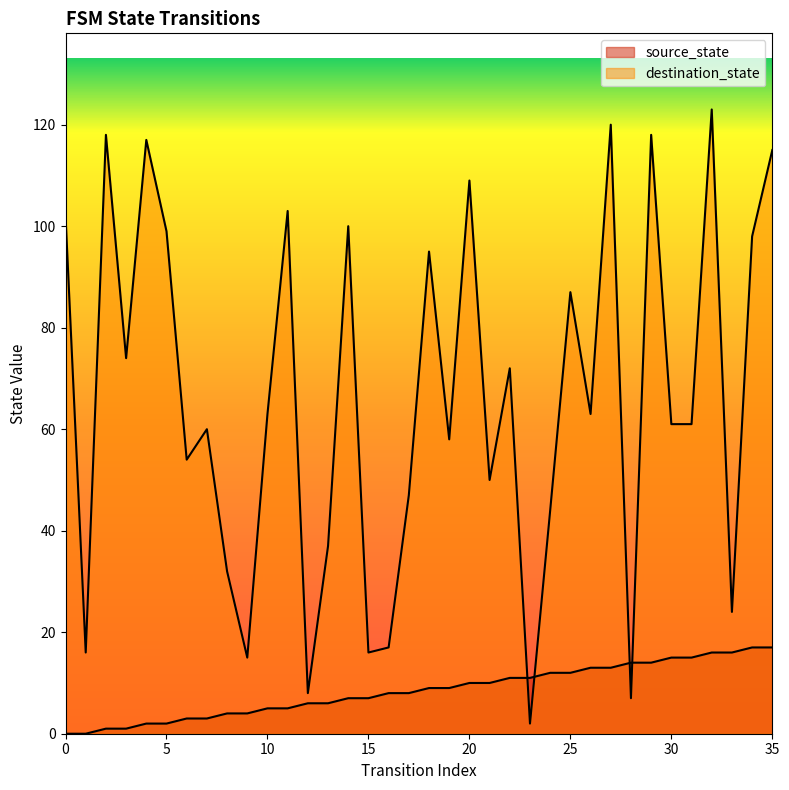

What is the sum of the destination_state values at 12 and 14?

108